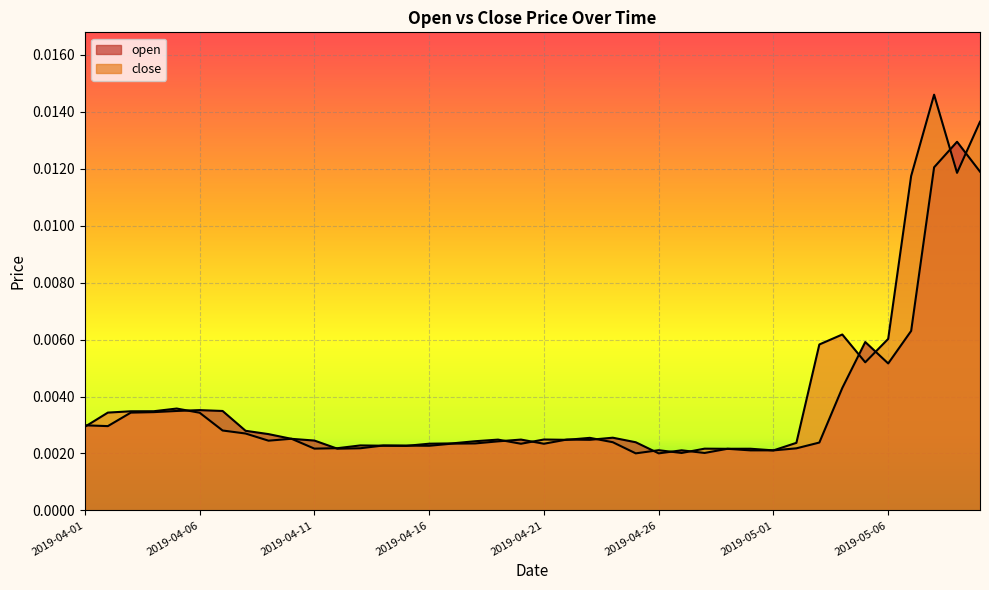

Where is open nearest to the value 0?

2019-04-26